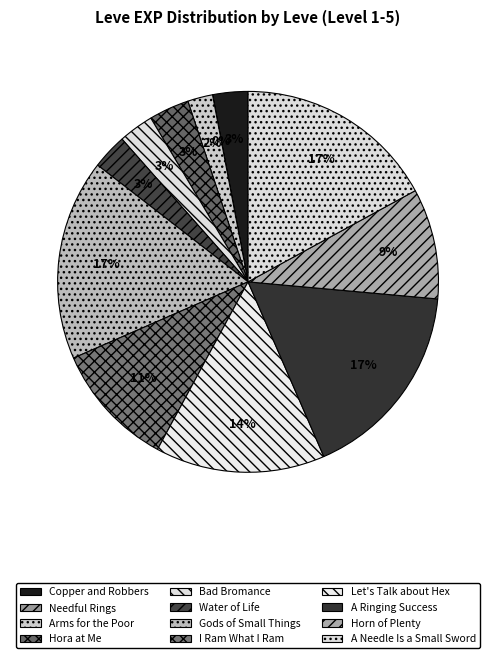

How many slices are in this pie chart?

12